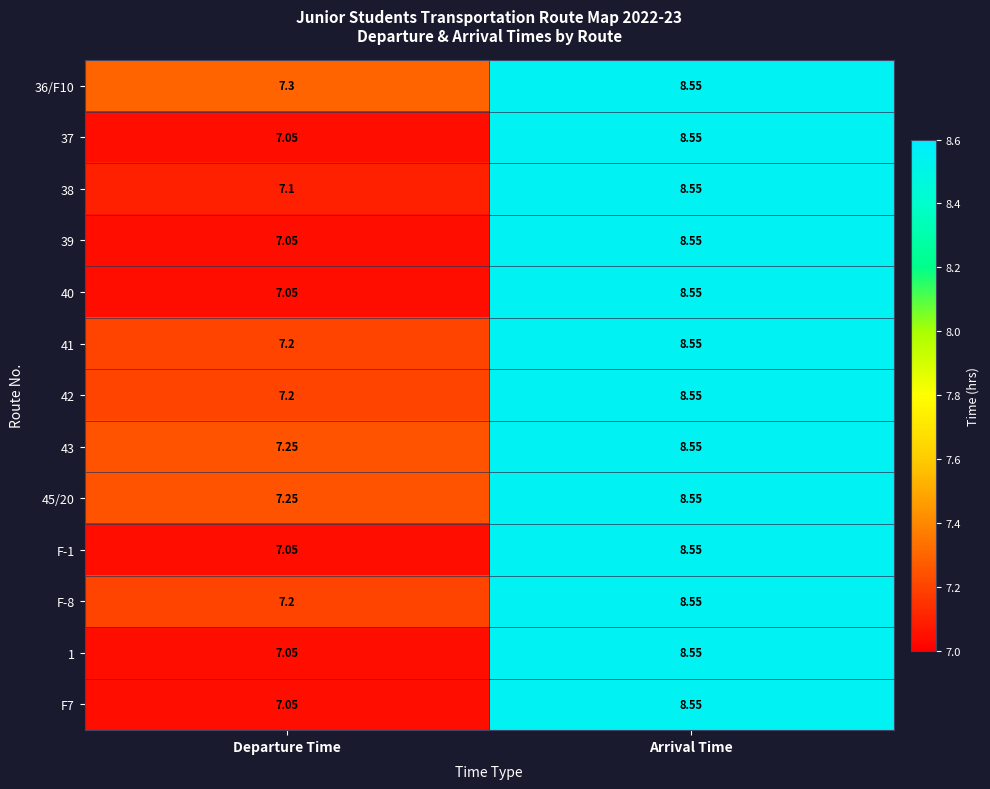

Which category has the highest value in the 40 series?

Arrival Time